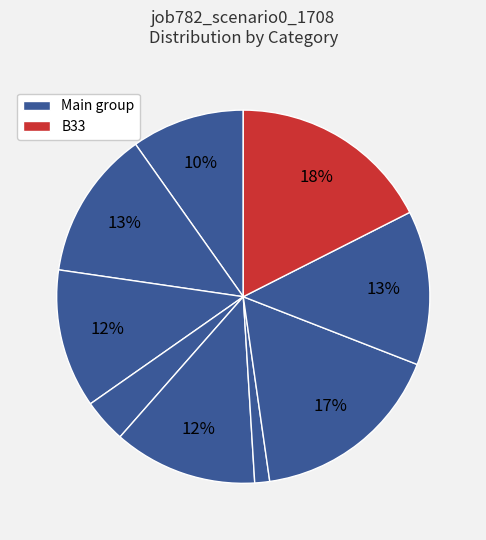

How many segments does this pie chart have?

9